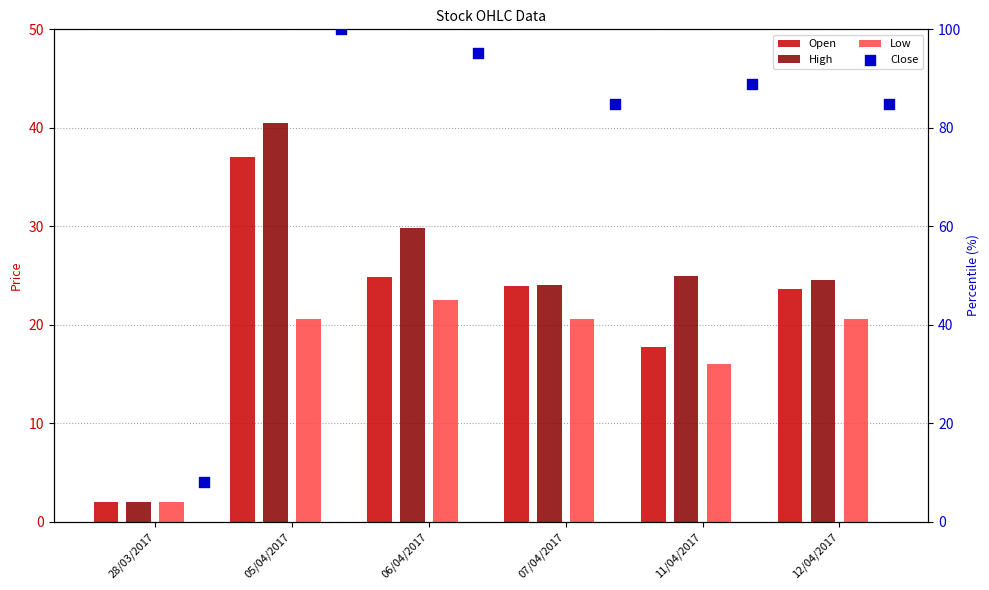

Which series has the largest Y range (max minus min)?

Close